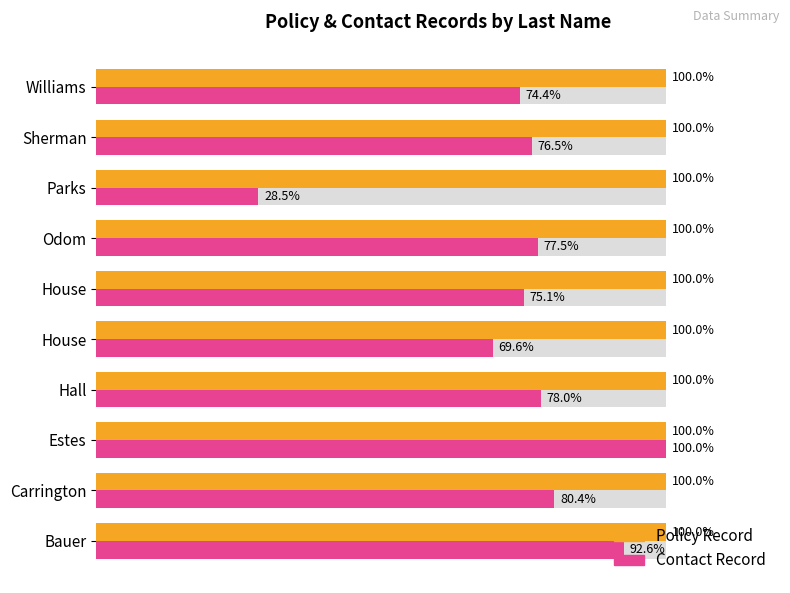

How many bars are there in total?

20